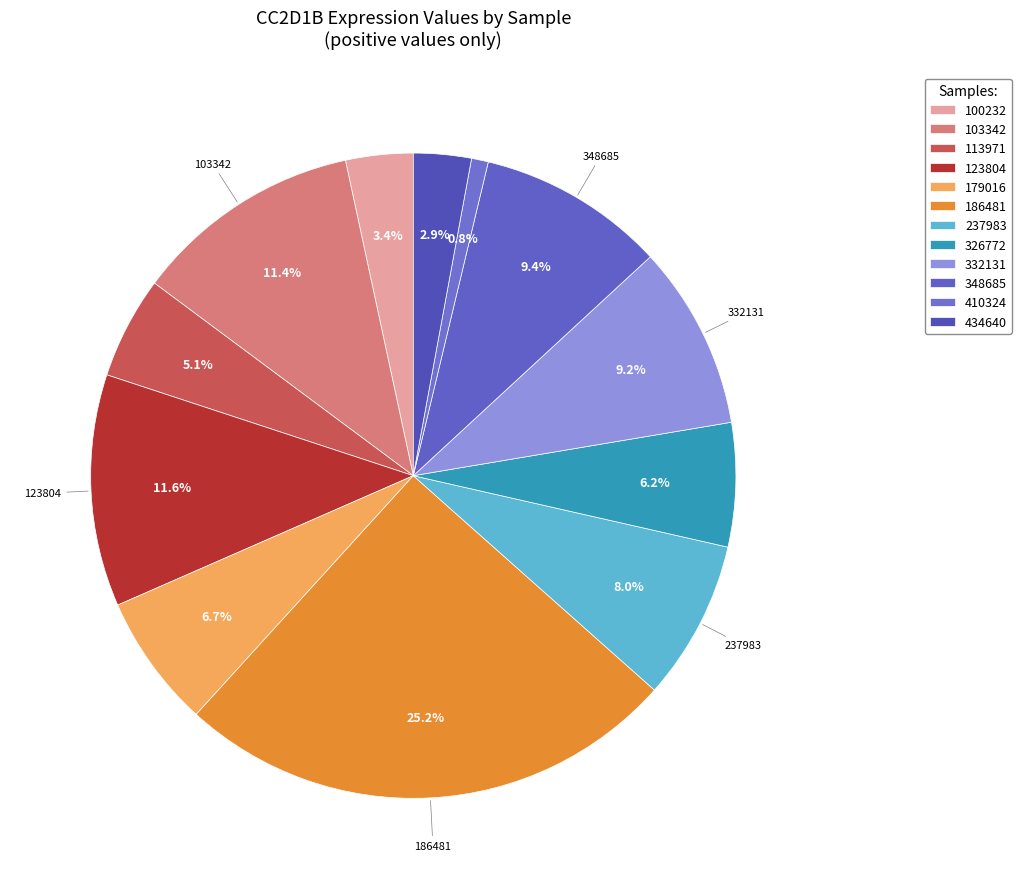

How many segments does this pie chart have?

12